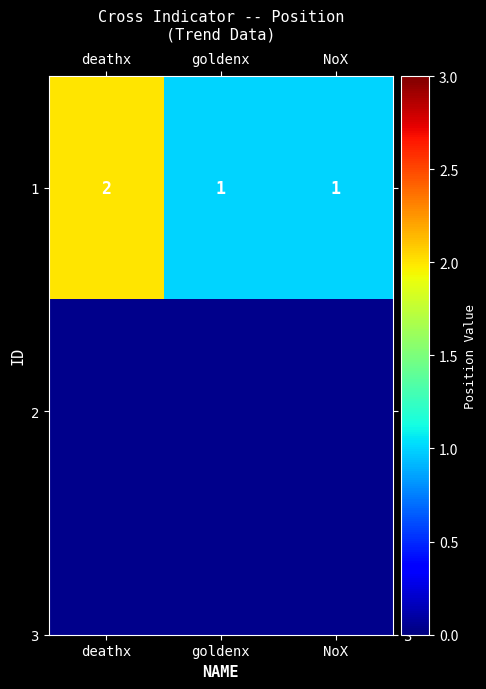

Reading left to right, transcribe all the data shown in this chart.

deathx=2	goldenx=1	NoX=1